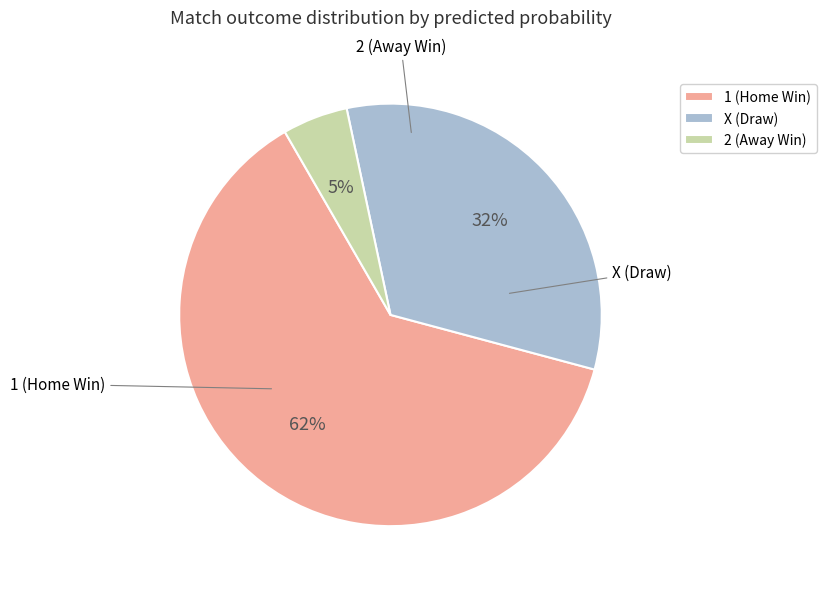

What percentage is the 2 (Away Win) slice, to the nearest percent?

5%